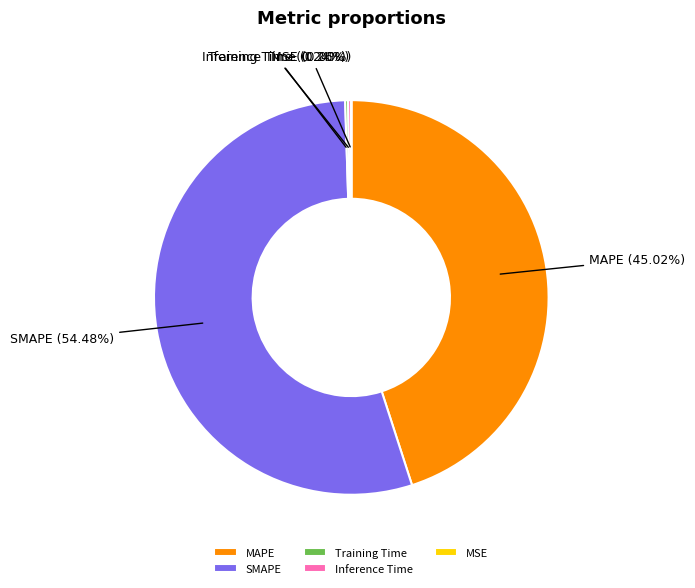

Which category has the biggest portion of the pie?

SMAPE